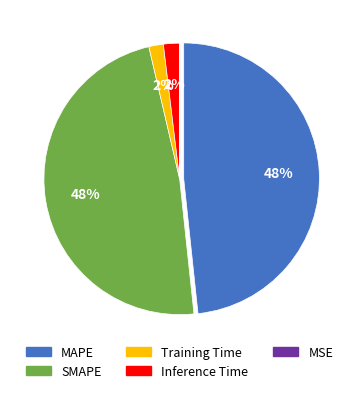

Does Inference Time account for over 50% of the chart?

No